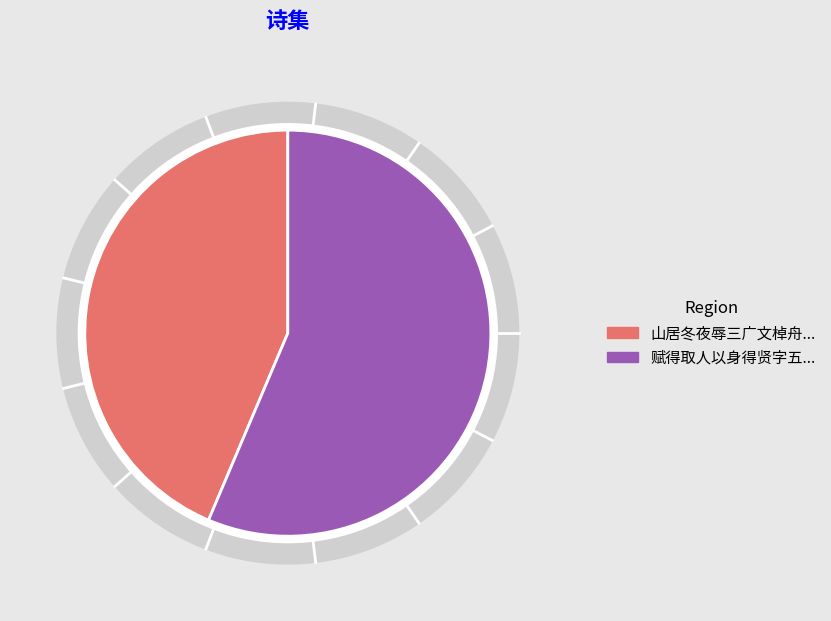

Is 赋得取人以身得贤字五言八韵 the majority of the pie?

Yes